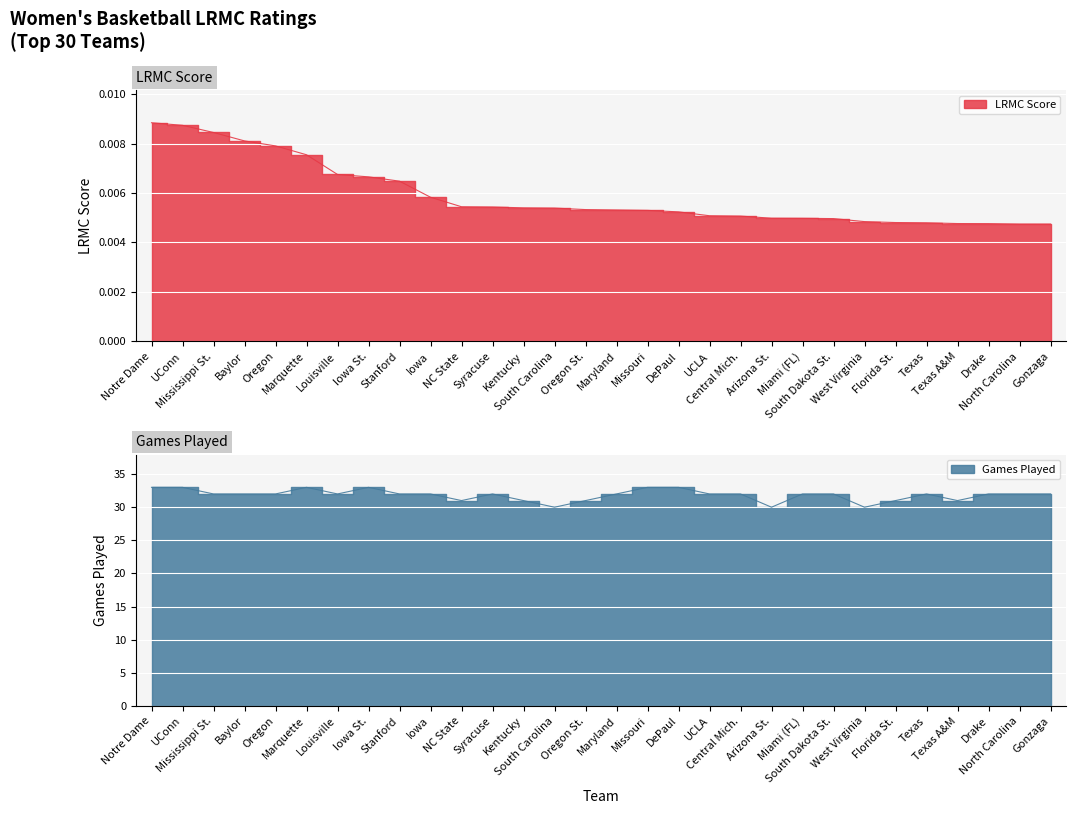

At how many categories does at least one series exceed 18?

30